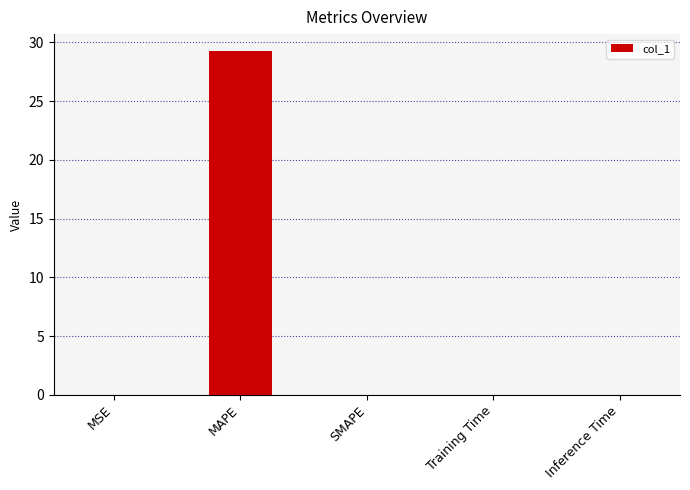

Is it true that the value at SMAPE is 0.0?

True